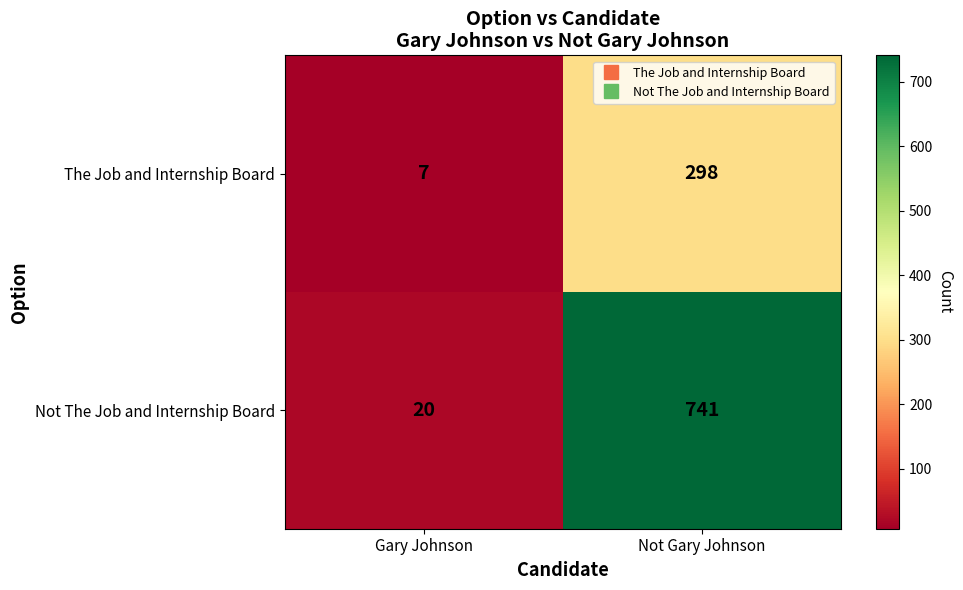

Reading left to right, list all the values displayed in this chart.

The Job and Internship Board: 7	298
Not The Job and Internship Board: 20	741